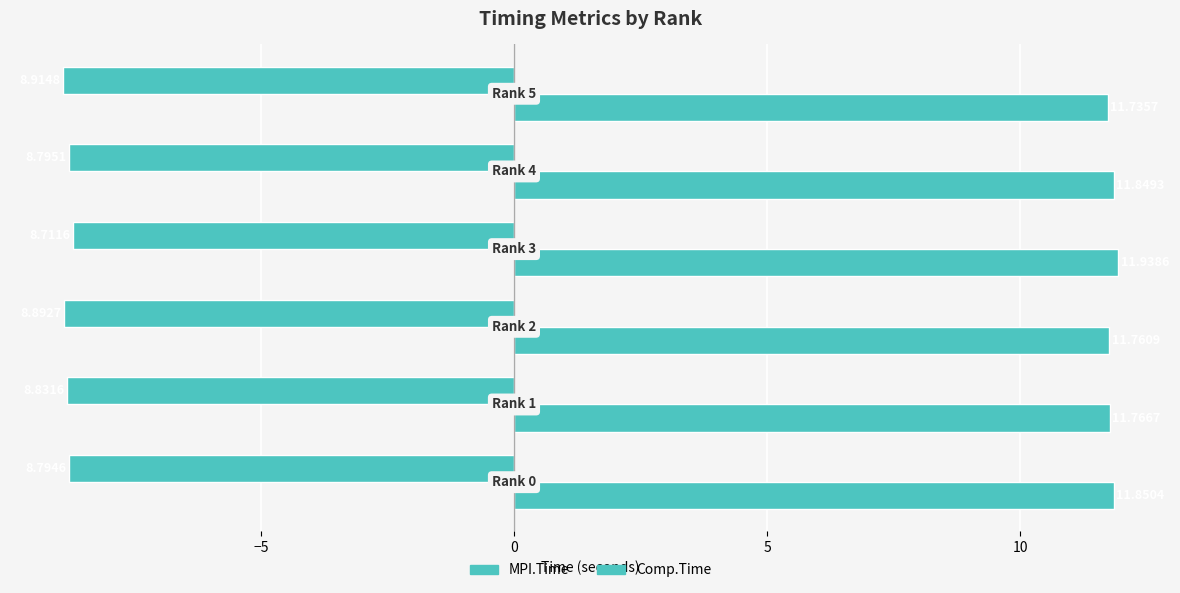

Rank the series by their average value, from highest to lowest.

Comp.Time, MPI.Time